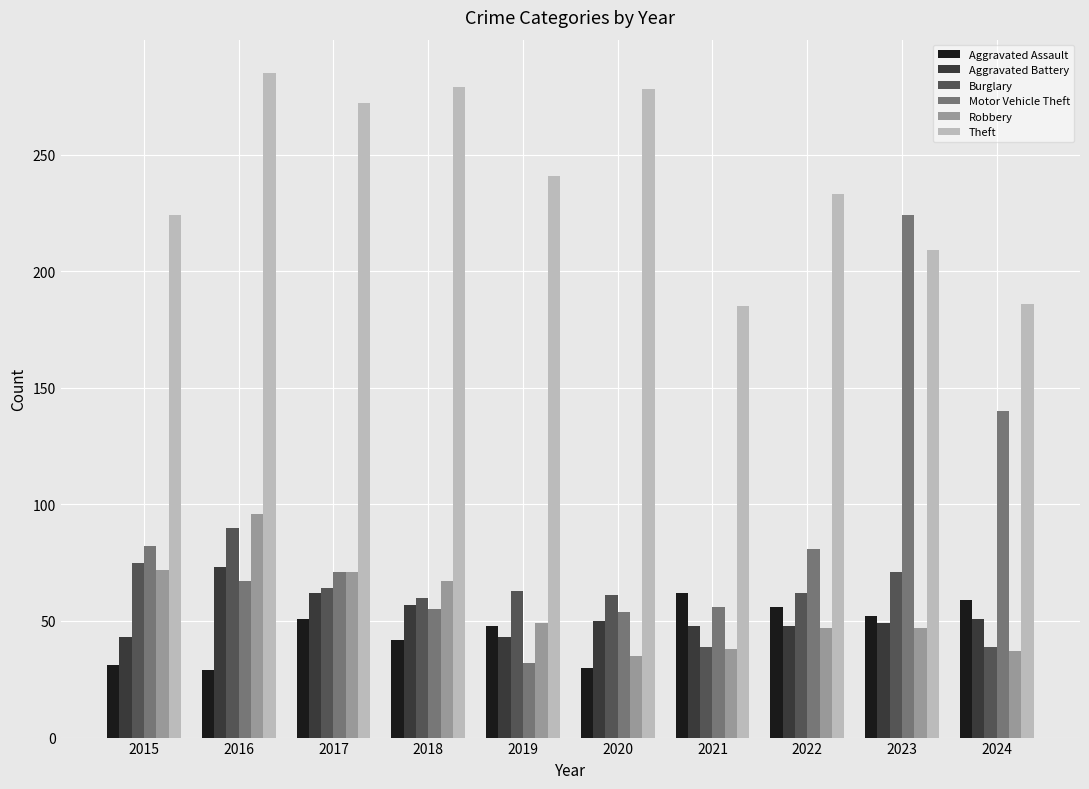

Is the value of Aggravated Assault at 2021 greater than the value of Robbery at 2016?

No